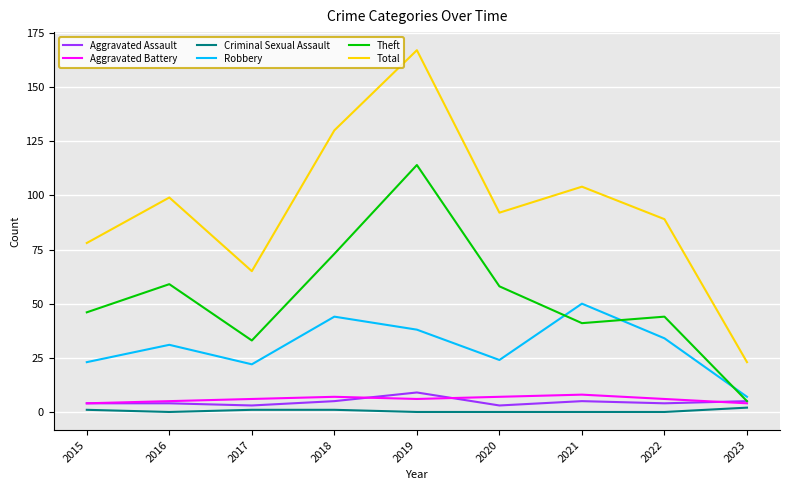

The value of Theft at 2019 is 64. True or false?

False